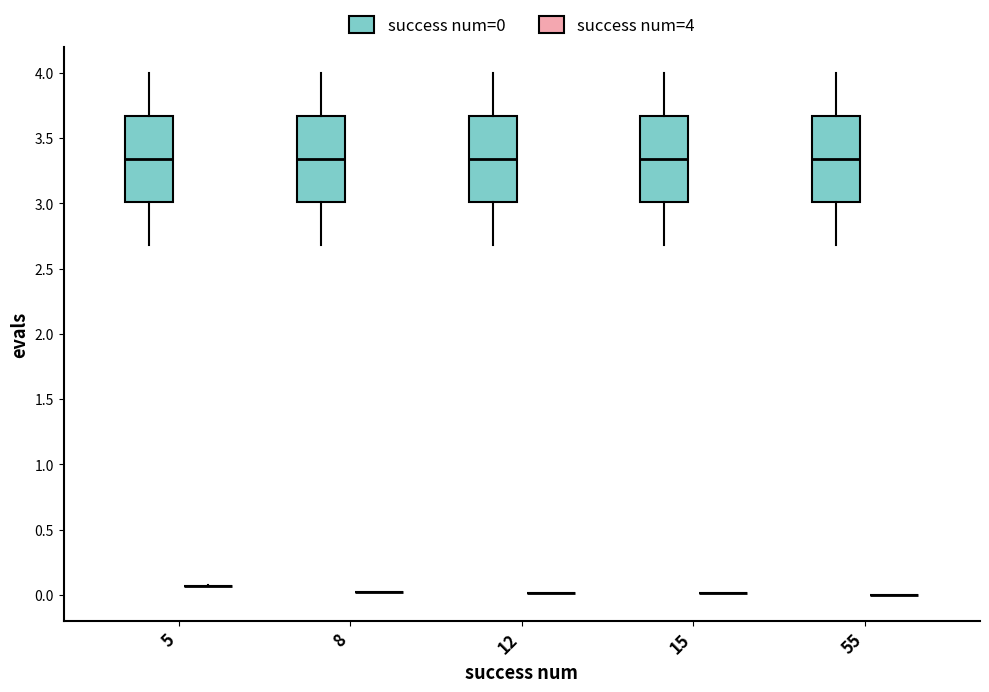

Reading left to right, transcribe this box plot: for each box, give where its median line is, the range the box spans, and where its two whiskers end, as read against the y-axis. The values are not printed on the chart, so give them approximately, as read against the axis.

5 (success num=0): median 3.35, box 3.00 to 3.65, whiskers 2.70 to 4.00
5 (success num=4): box collapsed to a line at 0.05, whiskers 0.05 to 0.05
8 (success num=0): median 3.35, box 3.00 to 3.65, whiskers 2.70 to 4.00
8 (success num=4): box collapsed to a line at 0.00, whiskers 0.00 to 0.00
12 (success num=0): median 3.35, box 3.00 to 3.65, whiskers 2.70 to 4.00
12 (success num=4): box collapsed to a line at 0.00, whiskers 0.00 to 0.00
15 (success num=0): median 3.35, box 3.00 to 3.65, whiskers 2.70 to 4.00
15 (success num=4): box collapsed to a line at 0.00, whiskers 0.00 to 0.00
55 (success num=0): median 3.35, box 3.00 to 3.65, whiskers 2.70 to 4.00
55 (success num=4): box collapsed to a line at 0.00, whiskers 0.00 to 0.00